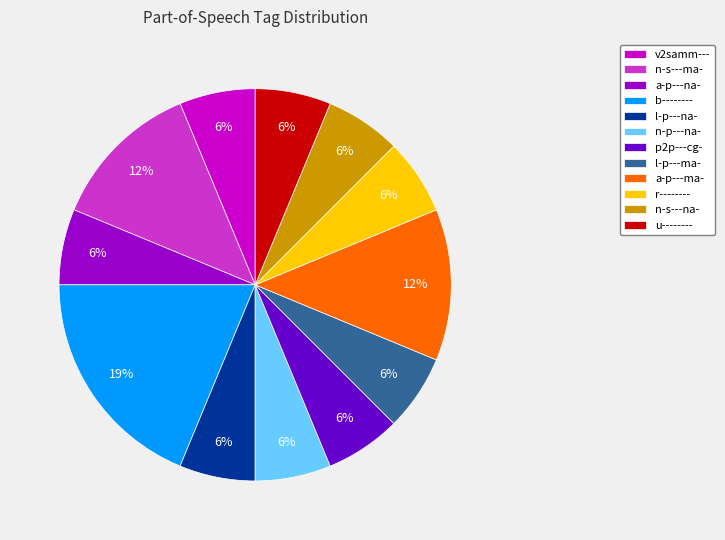

To the nearest percent, what portion does p2p---cg- represent?

6%